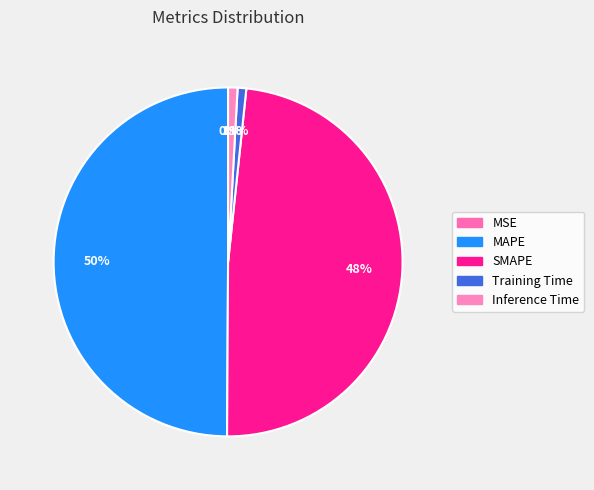

To the nearest percent, what is the combined percentage of MAPE and SMAPE?

98%